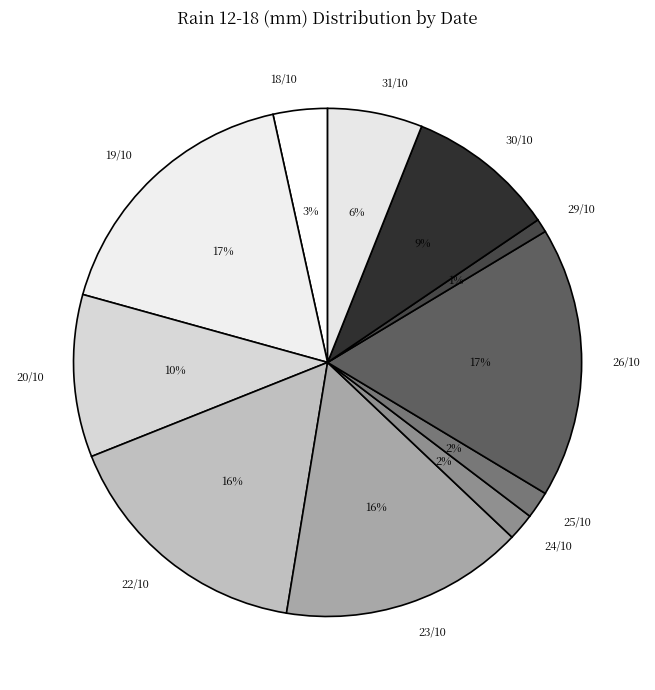

Which category has the smallest portion of the pie?

29/10